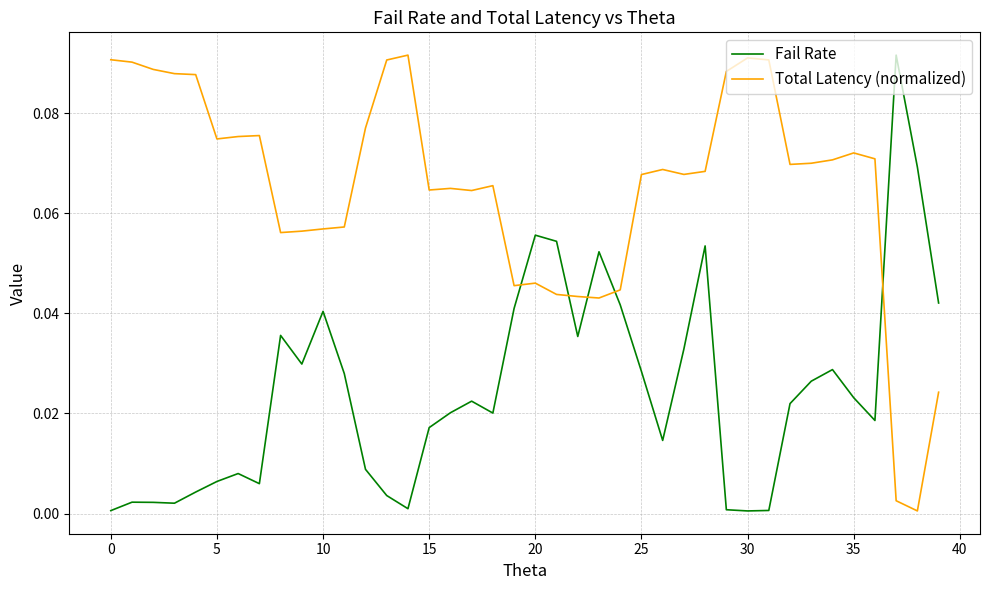

List the series in order of their overall mean, highest first.

Total Latency (normalized), Fail Rate